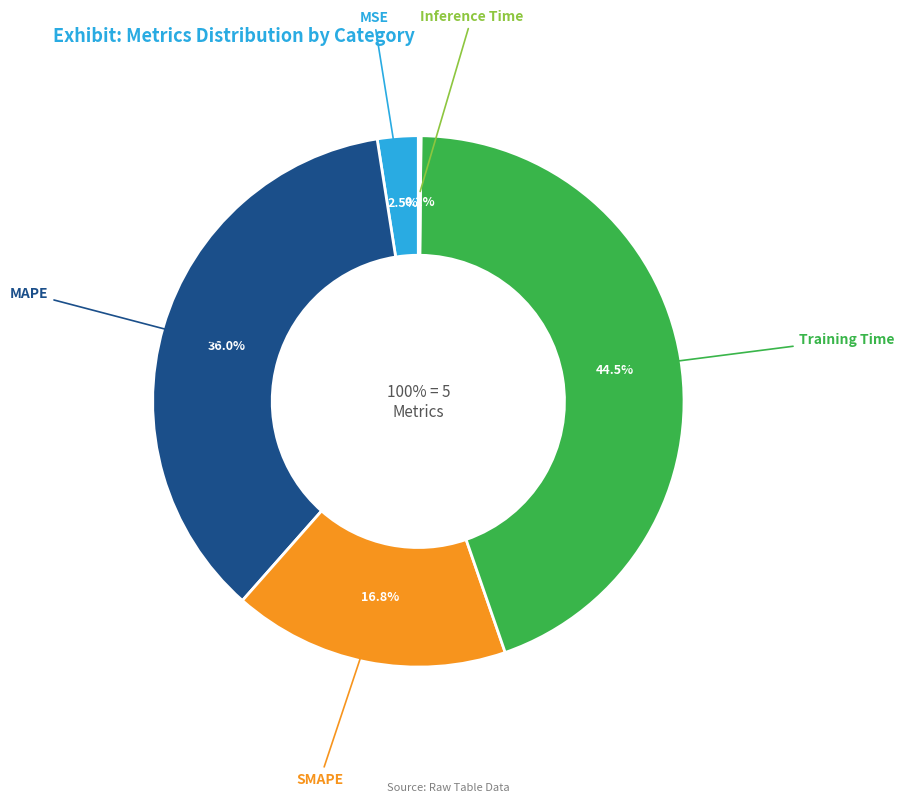

What percentage do MSE and MAPE together represent?

38.5%